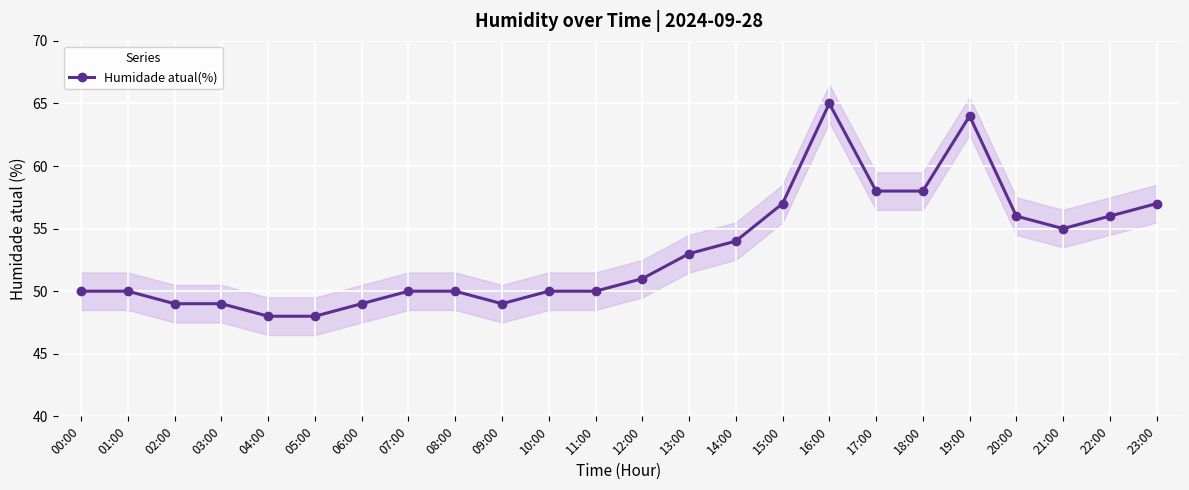

Rank the categories by value from highest to lowest.

16:00, 19:00, 17:00, 18:00, 15:00, 23:00, 20:00, 22:00, 21:00, 14:00, 13:00, 12:00, 00:00, 01:00, 07:00, 08:00, 10:00, 11:00, 02:00, 03:00, 06:00, 09:00, 04:00, 05:00